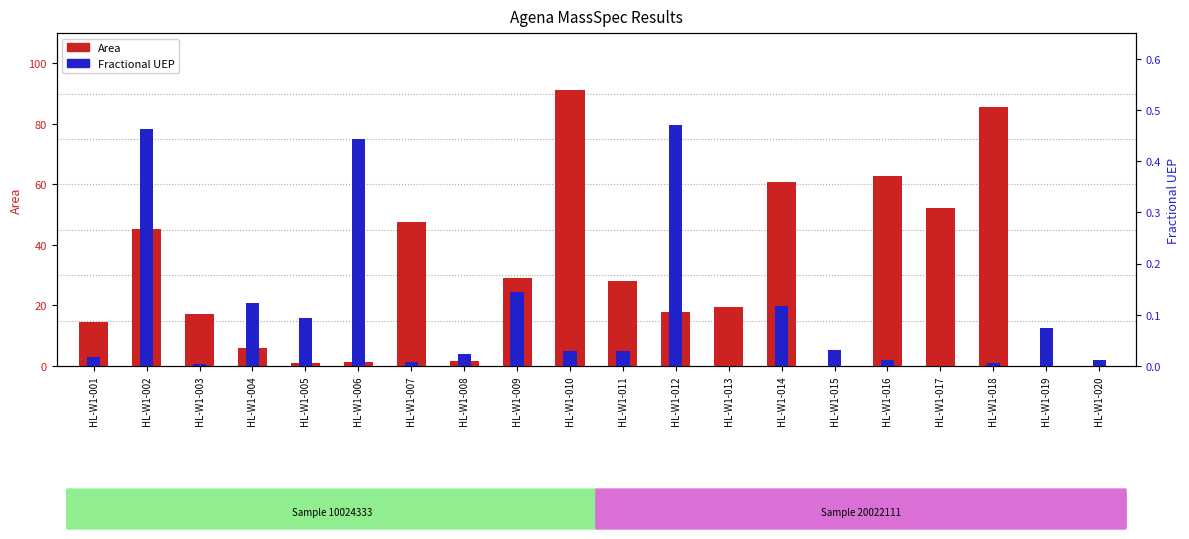

At which label is Fractional UEP closest to 0?

HL-W1-013